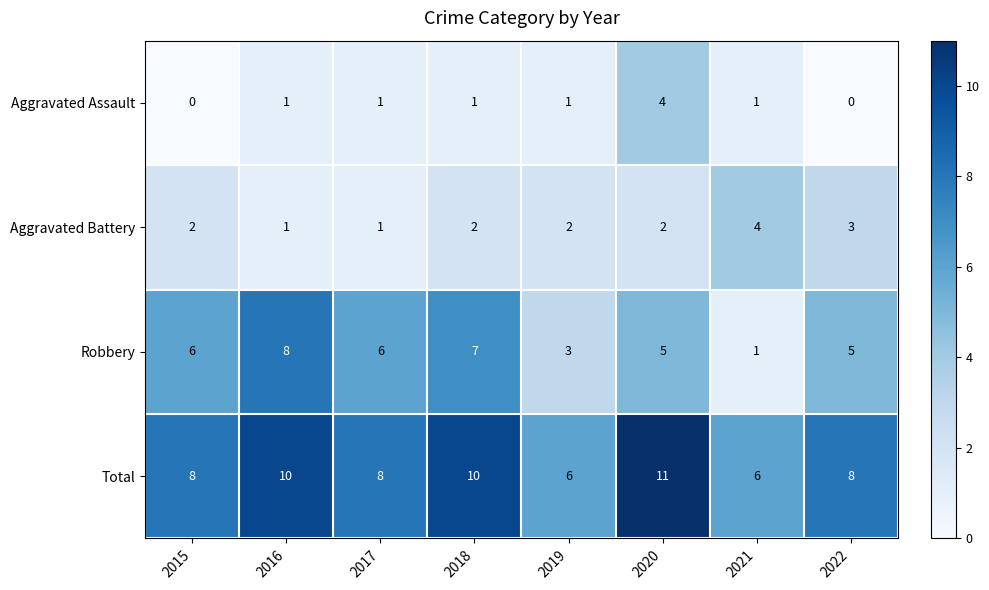

What is the spread (max minus min) of values at 2015?

8